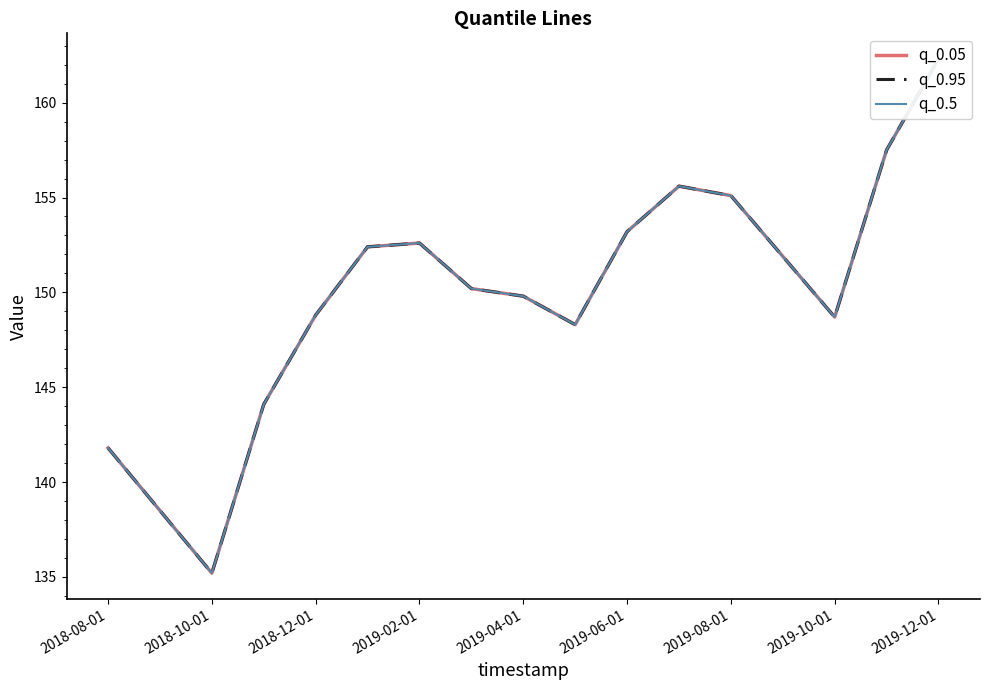

The value of q_0.05 at 2019-12-01 is 162.3. True or false?

True